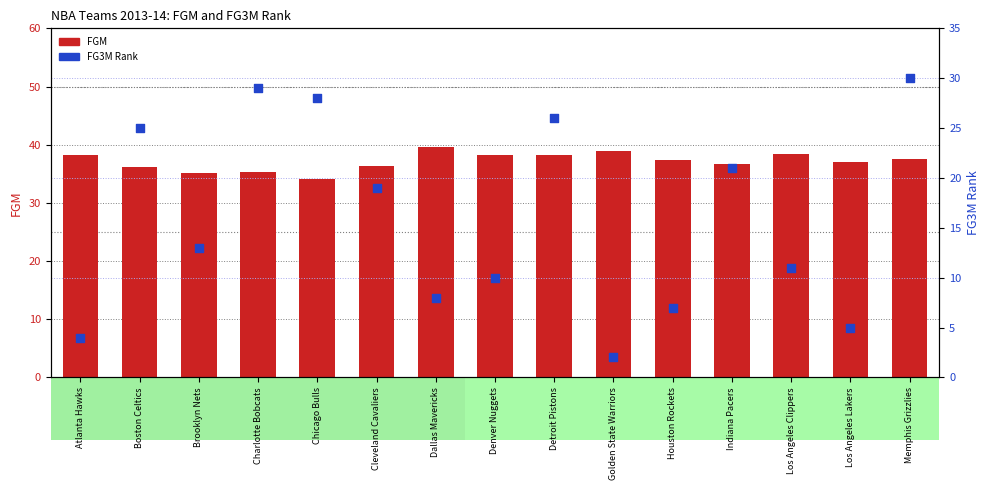

Which series reaches the minimum Y coordinate?

FG3M Rank